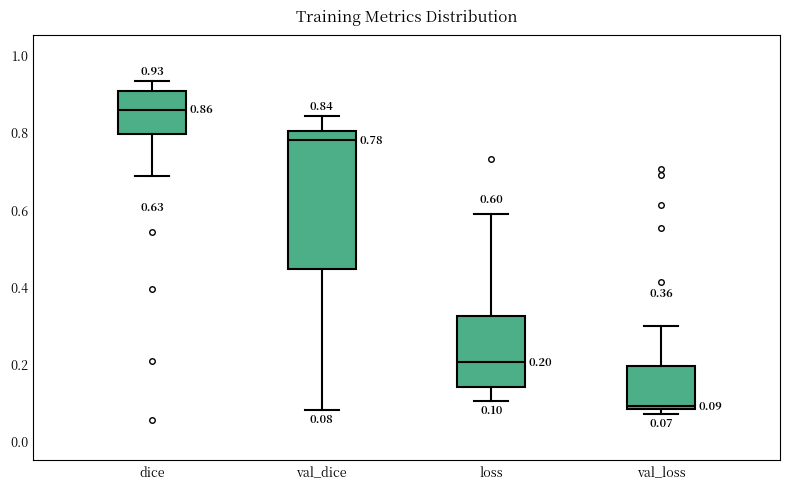

Which box is the tallest, from its lower edge to its upper edge?

val_dice